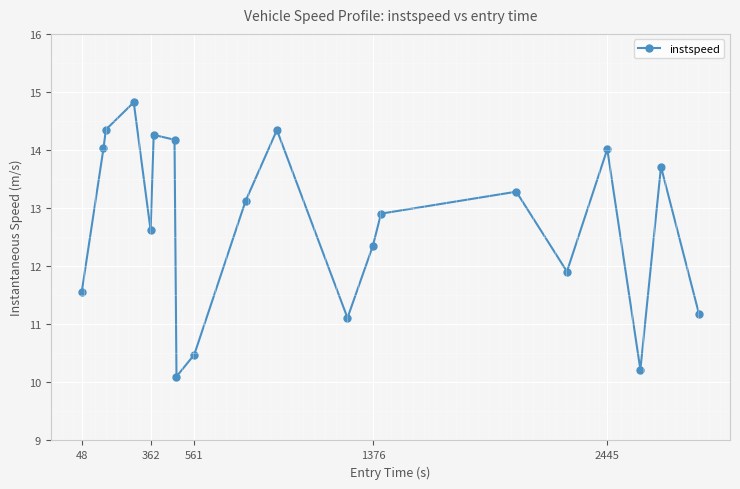

What is the difference between the maximum and minimum values?

4.7